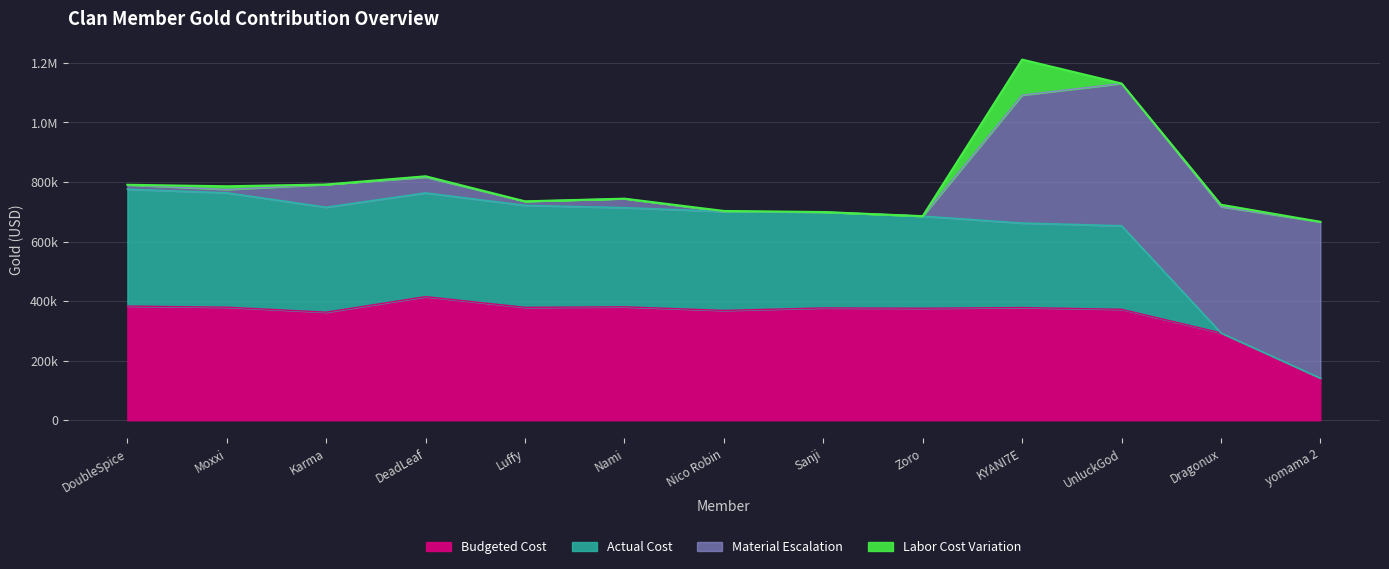

Does the chart display data point markers on the line(s)?

No